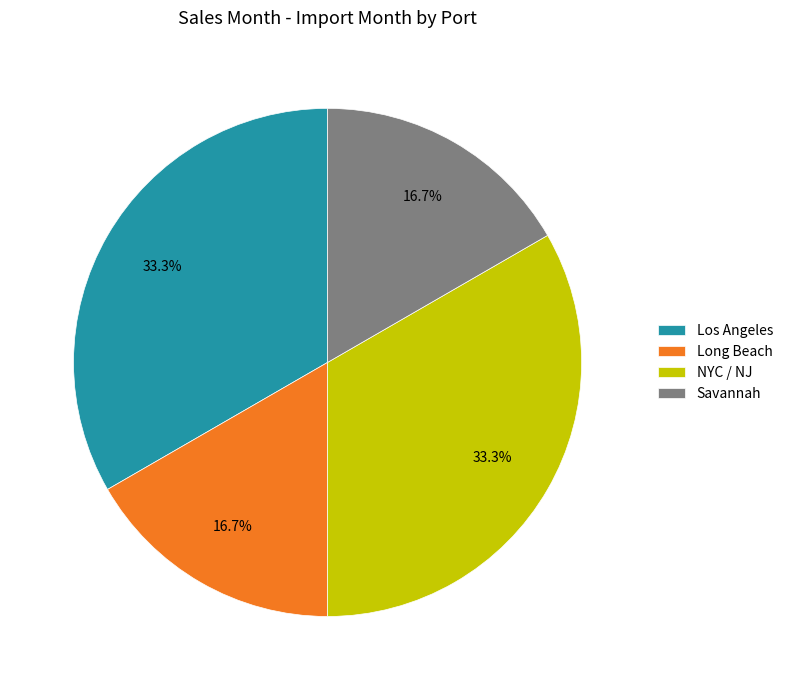

Between NYC / NJ and Savannah, which is larger?

NYC / NJ